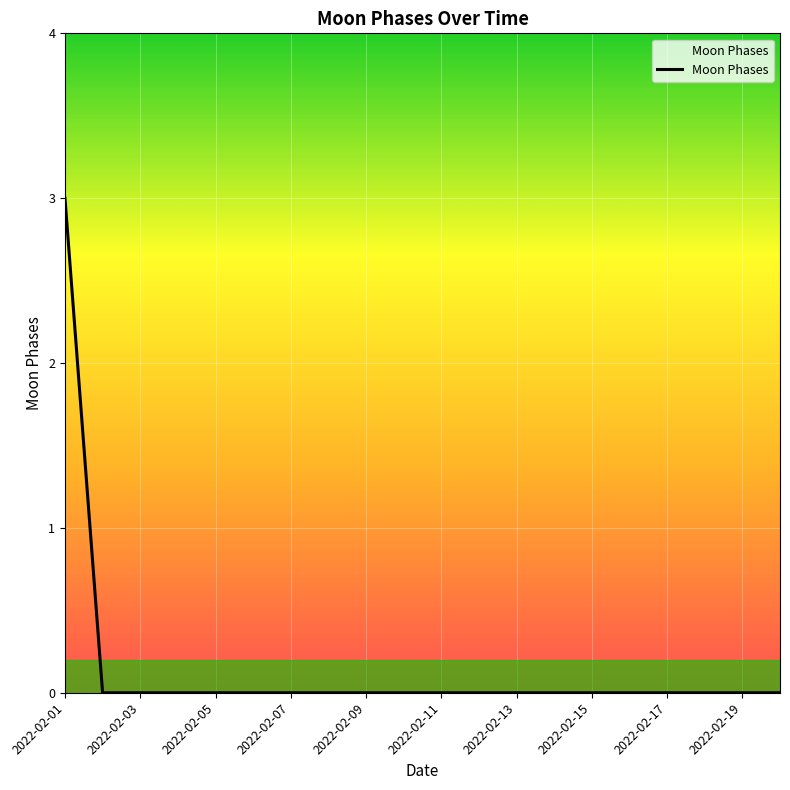

What is the maximum value shown in the chart?

3